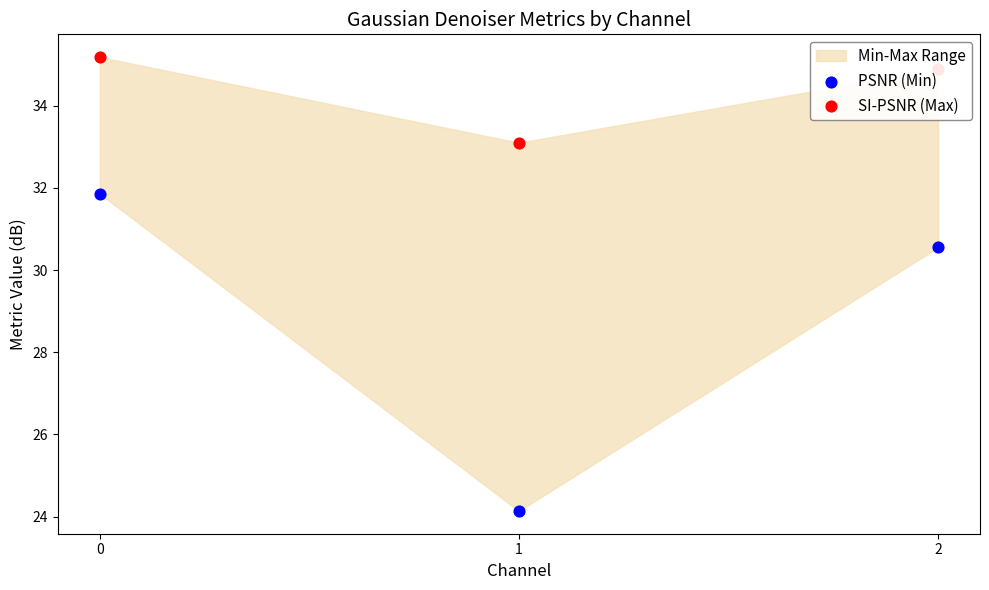

Which series has the largest total across all categories?

SI-PSNR (Max)